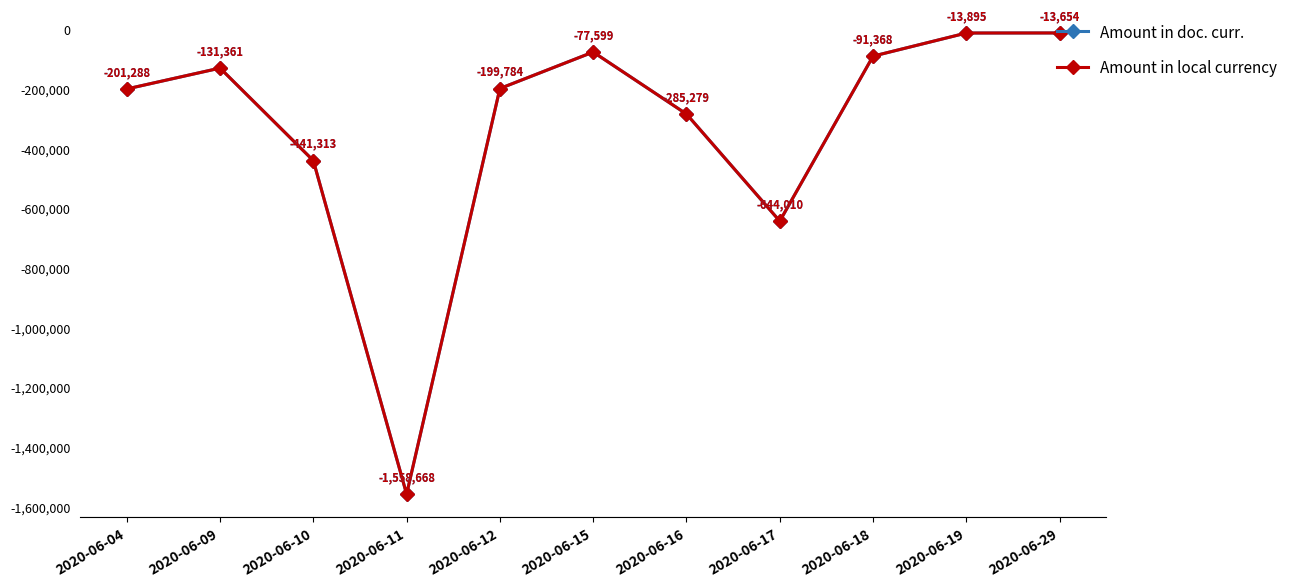

Reading left to right, what are all the values shown in this chart?

Amount in doc. curr.: 2020-06-04=-201287.6	2020-06-09=-131361.2	2020-06-10=-441313.0	2020-06-11=-1558667.8	2020-06-12=-199784.4	2020-06-15=-77599.3	2020-06-16=-285278.6	2020-06-17=-644010.1	2020-06-18=-91367.9	2020-06-19=-13894.6	2020-06-29=-13653.7
Amount in local currency: 2020-06-04=-201287.6	2020-06-09=-131361.2	2020-06-10=-441313.0	2020-06-11=-1558667.8	2020-06-12=-199784.4	2020-06-15=-77599.3	2020-06-16=-285278.6	2020-06-17=-644010.1	2020-06-18=-91367.9	2020-06-19=-13894.6	2020-06-29=-13653.7